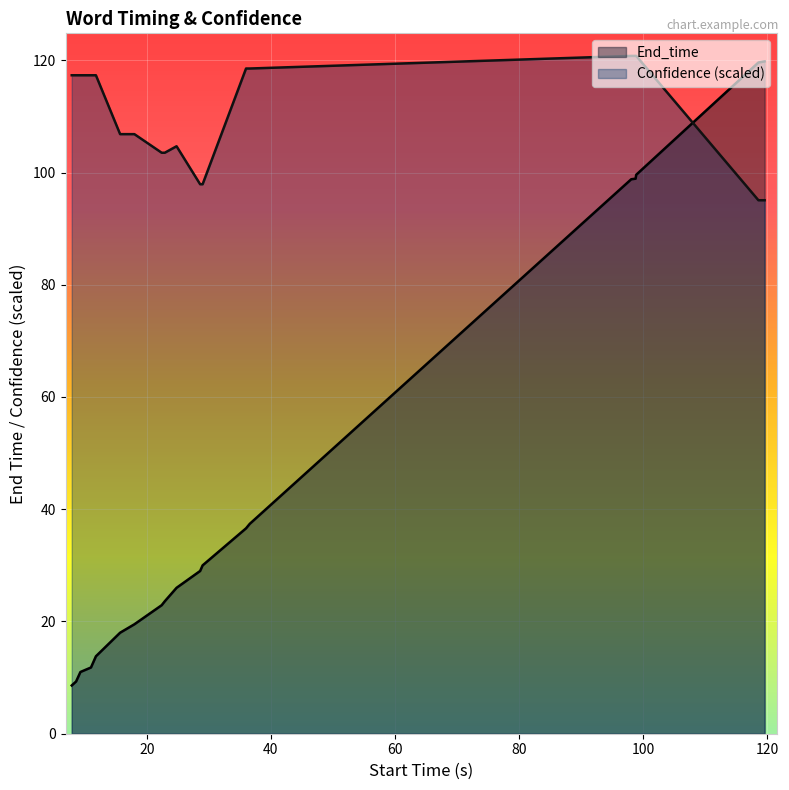

Rank the series by their maximum value, from lowest to highest.

End_time, Confidence